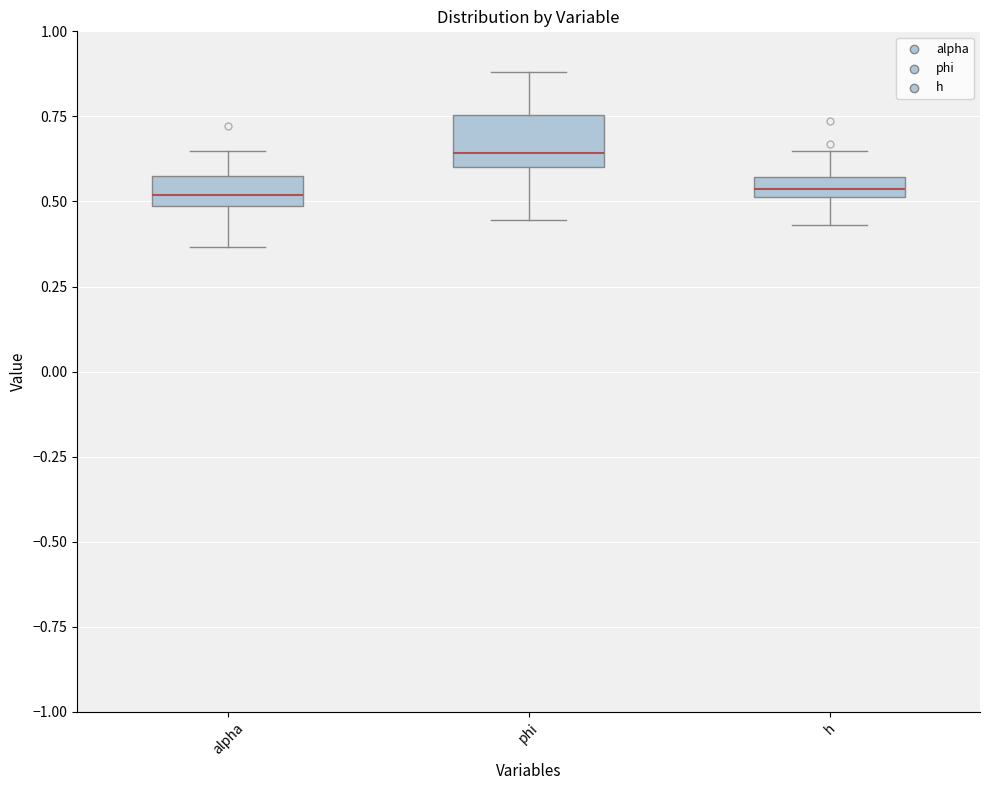

Comparing the boxes themselves (not the whiskers), which one is the tallest?

phi